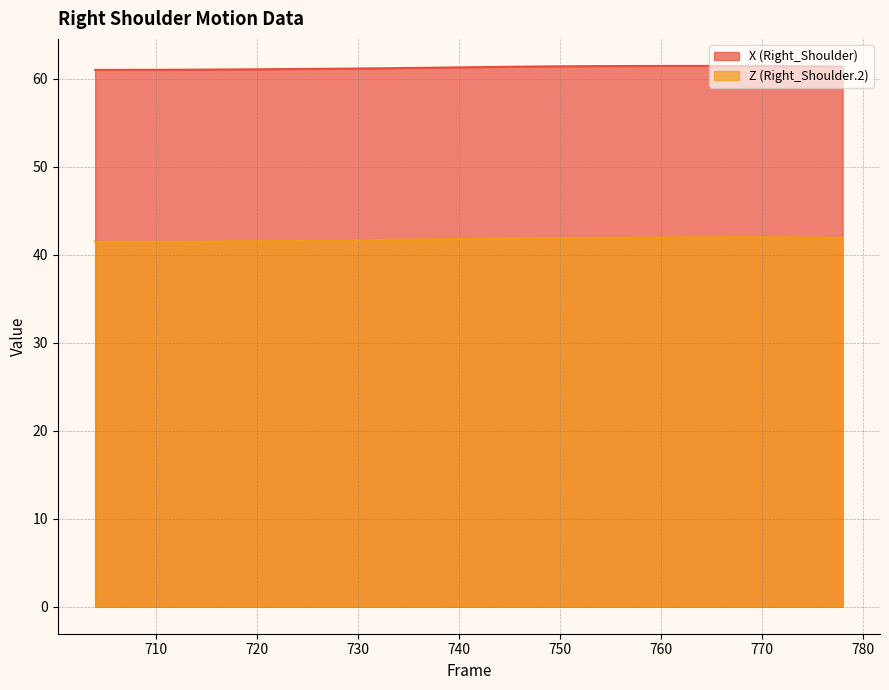

What value does the X (Right_Shoulder) series have at 716?

61.0